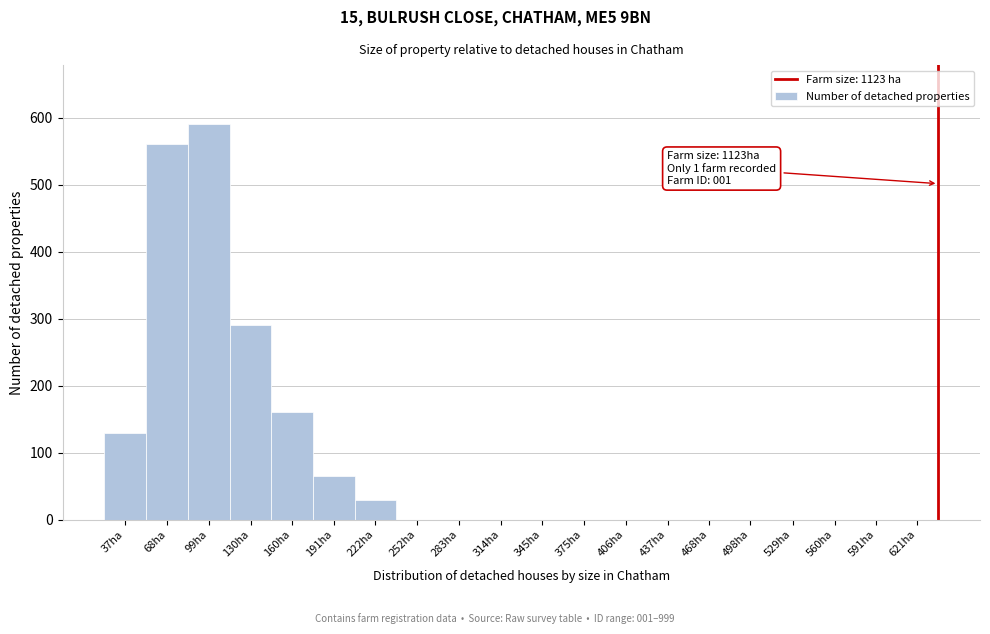

Reading left to right, what are all the values shown in this chart?

37ha=130	68ha=560	99ha=590	130ha=290	160ha=160	191ha=65	222ha=30	252ha=0	283ha=0	314ha=0	345ha=0	375ha=0	406ha=0	437ha=0	468ha=0	498ha=0	529ha=0	560ha=0	591ha=0	621ha=0